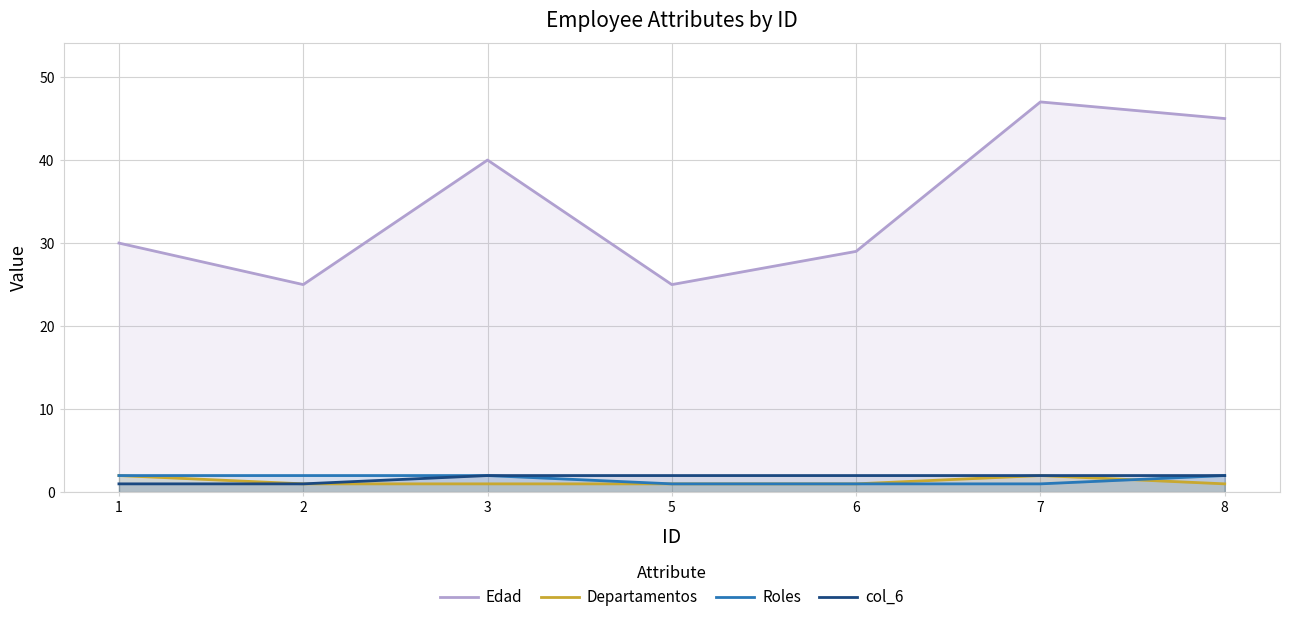

What is the sum of the Edad values at 1 and 2?

55